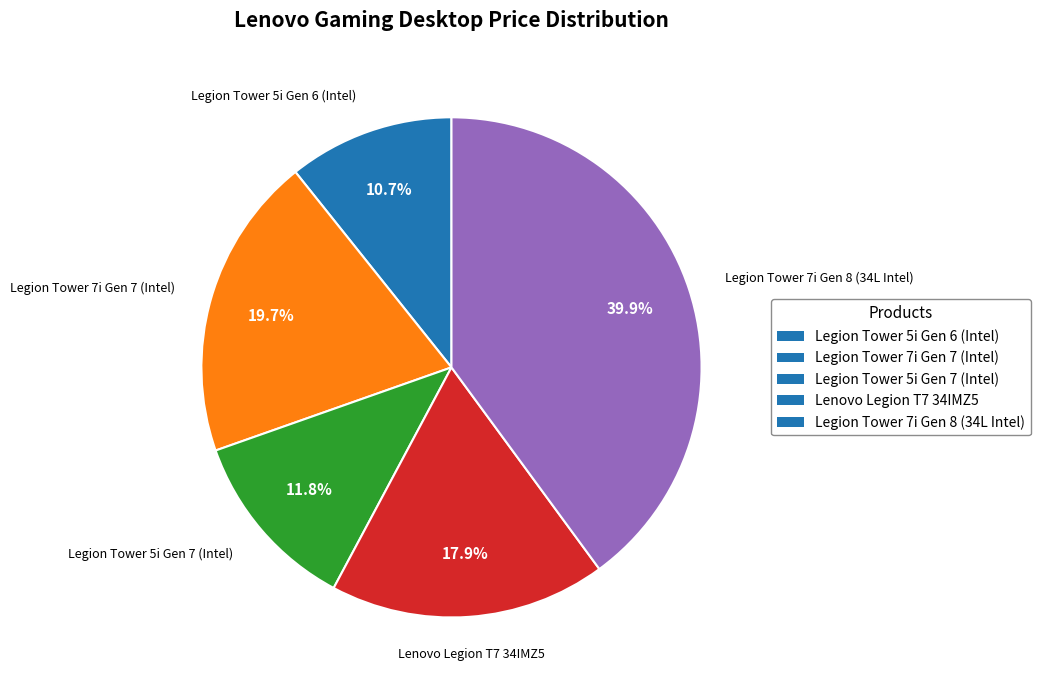

What is the smallest slice in the pie chart?

Legion Tower 5i Gen 6 (Intel)